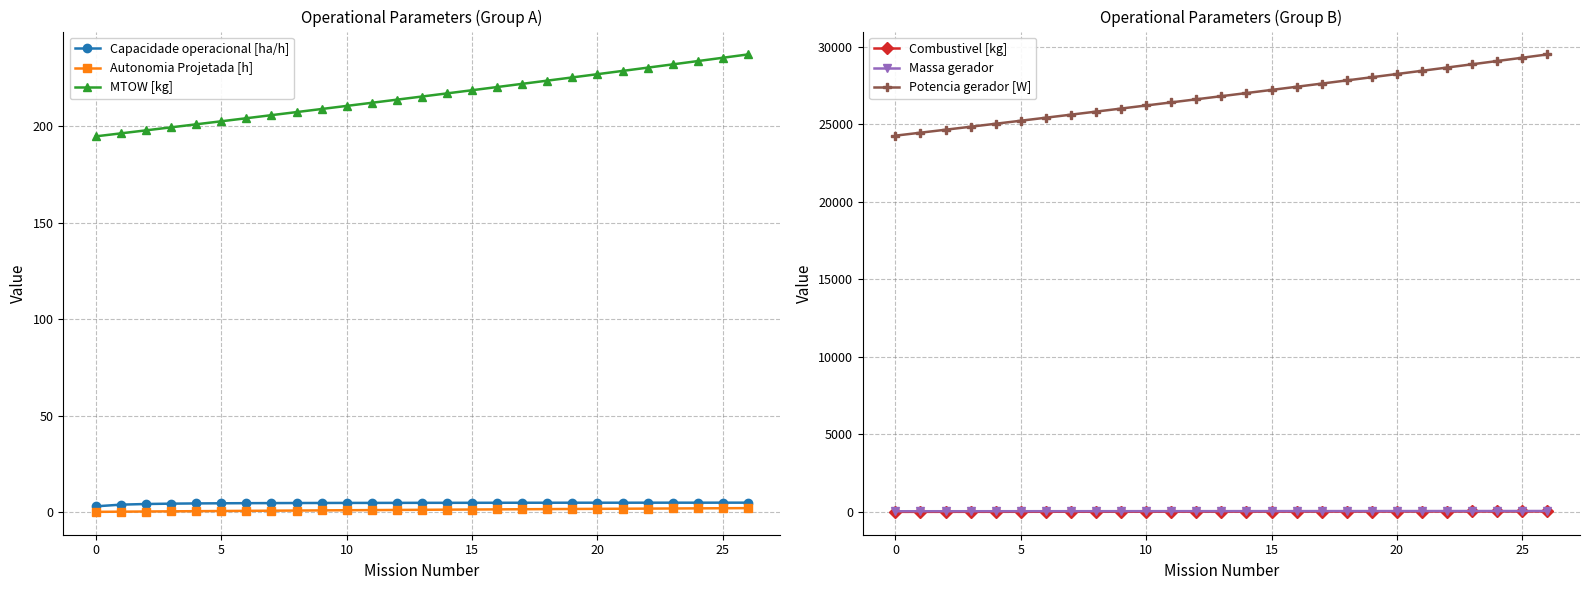

At how many categories does at least one series exceed 9016?

27